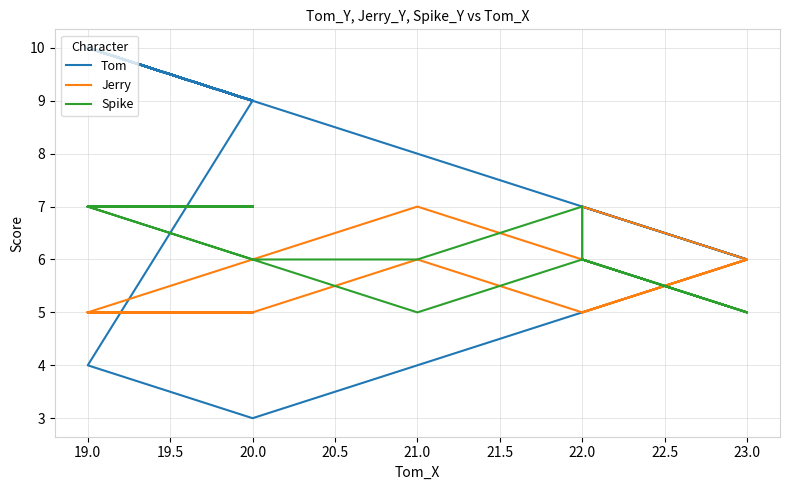

How many intersections are there between Tom and Spike?

2